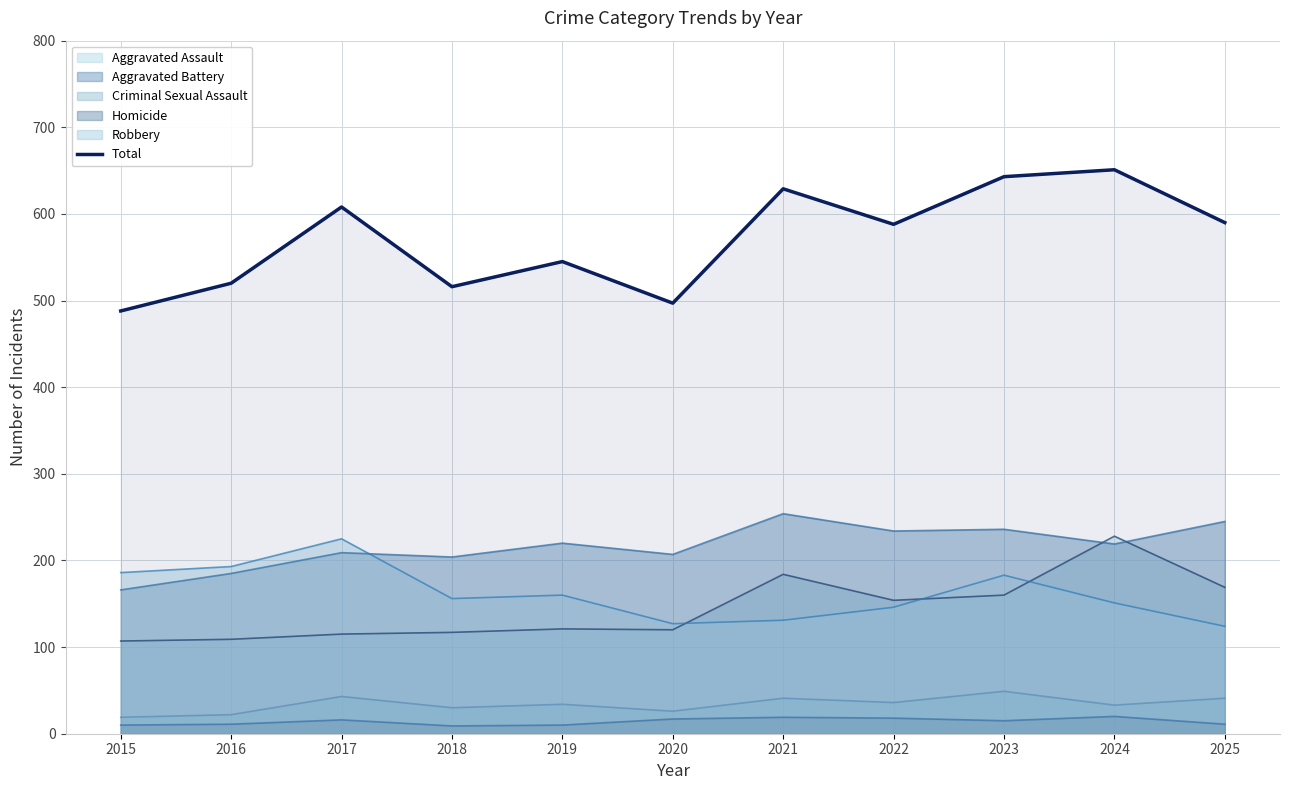

Reading left to right, extract all data points from this chart.

488	520	608	516	545	497	629	588	643	651	590